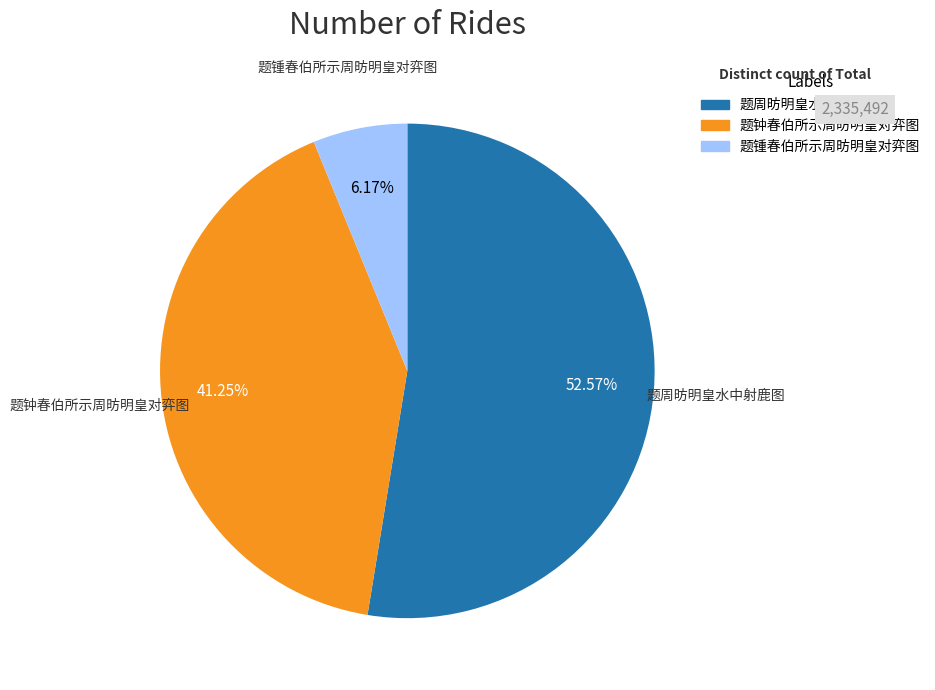

Between 题锺春伯所示周昉明皇对弈图 and 题周昉明皇水中射鹿图, which is larger?

题周昉明皇水中射鹿图